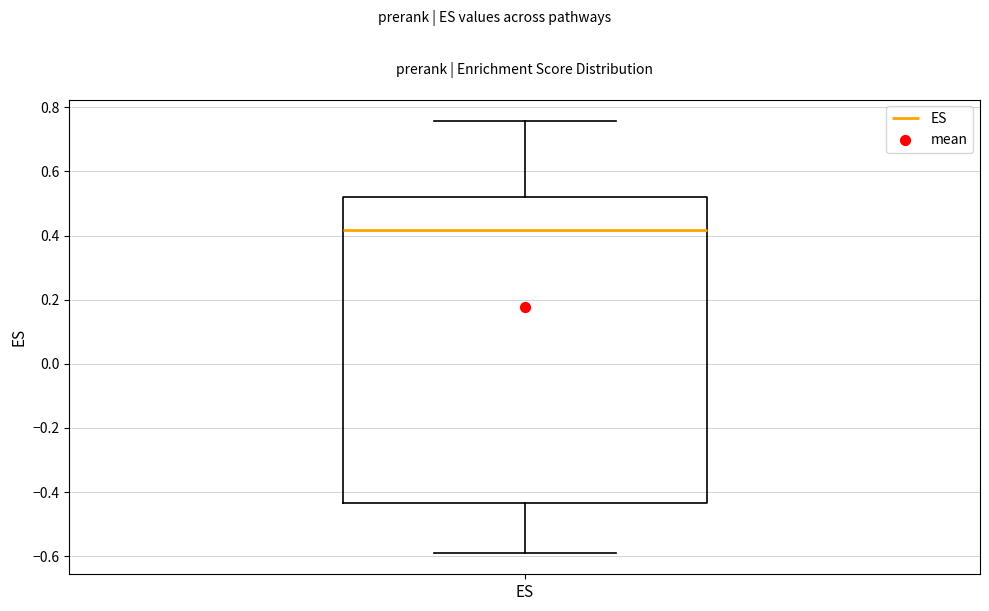

Transcribe this box plot: give where the median line is, the range the box spans, and where the two whiskers end, as read against the y-axis. The values are not printed on the chart, so give them approximately, as read against the axis.

median 0.42, box -0.44 to 0.52, whiskers -0.58 to 0.76